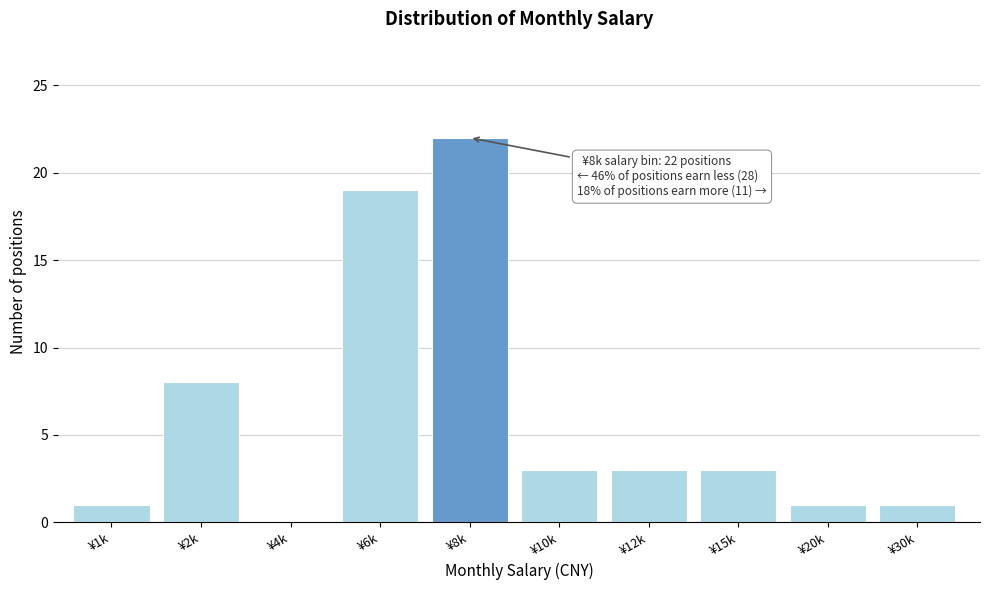

Reading left to right, transcribe all the data shown in this chart.

¥1k=1	¥2k=8	¥4k=0	¥6k=19	¥8k=22	¥10k=3	¥12k=3	¥15k=3	¥20k=1	¥30k=1